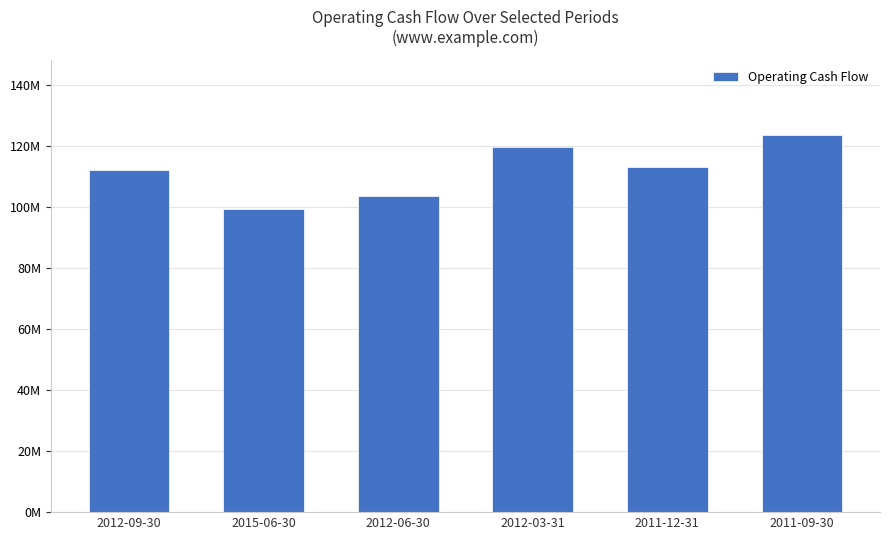

What is the difference between the maximum and minimum values?

24335100